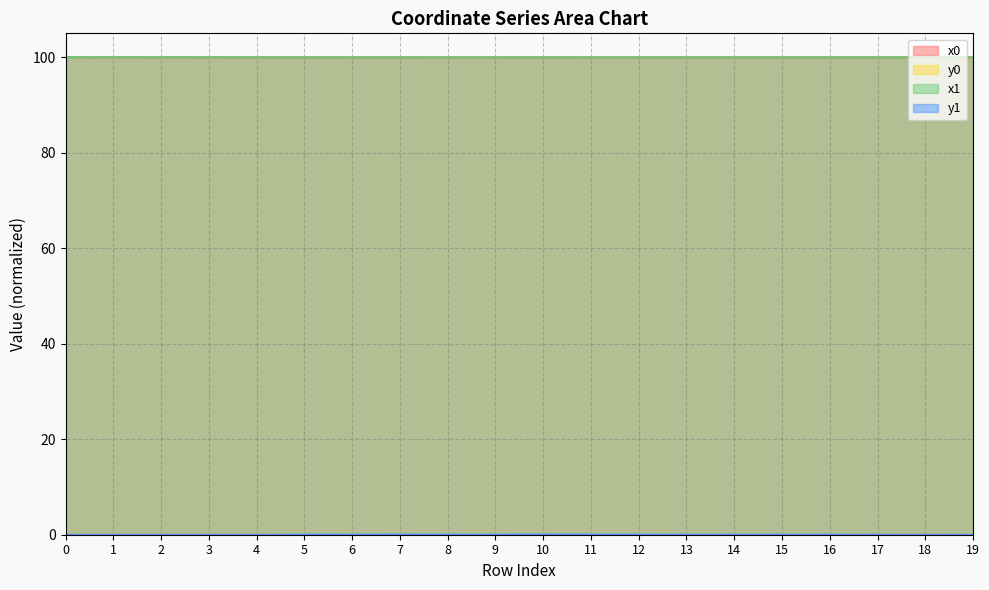

The y1 series shows 0.0 at 14. True or false?

True